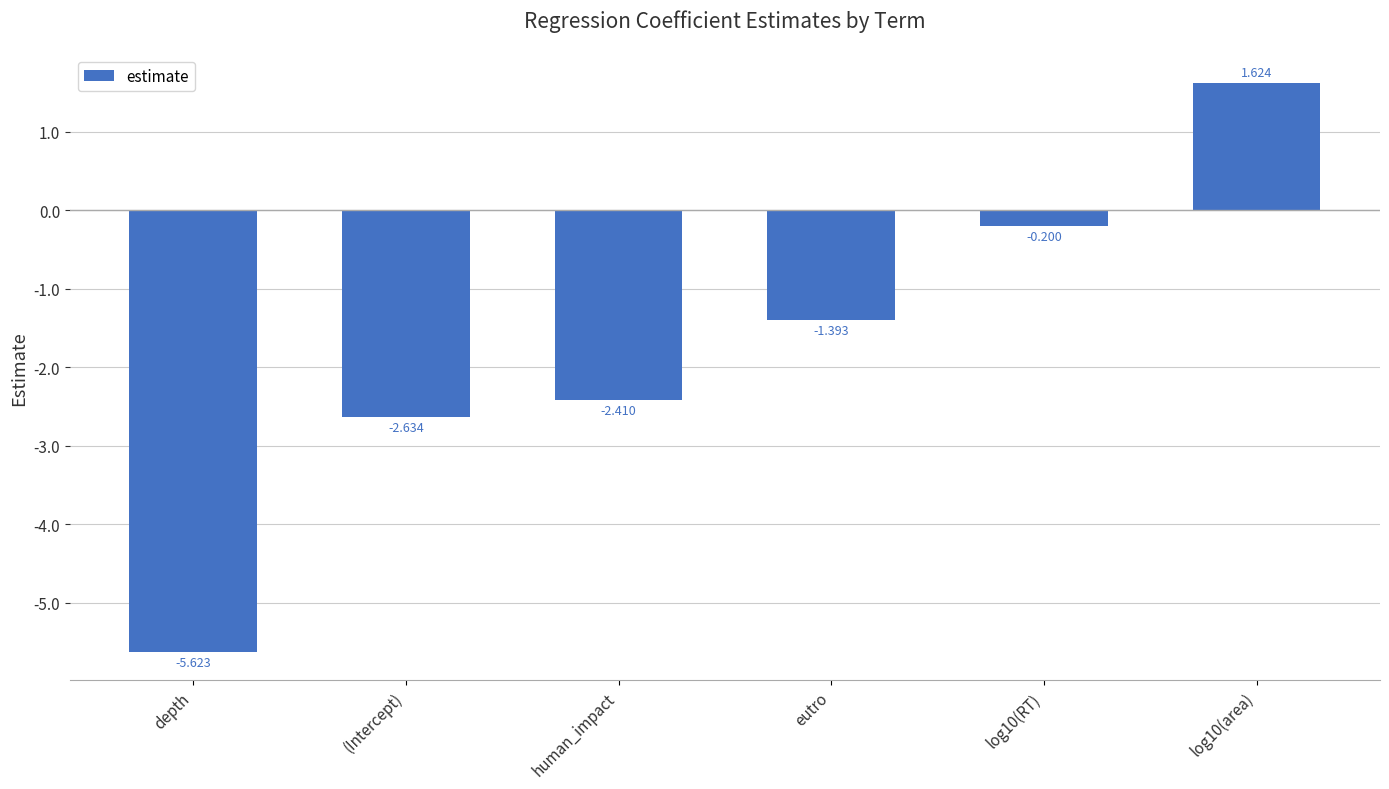

How many data points are above -1?

2